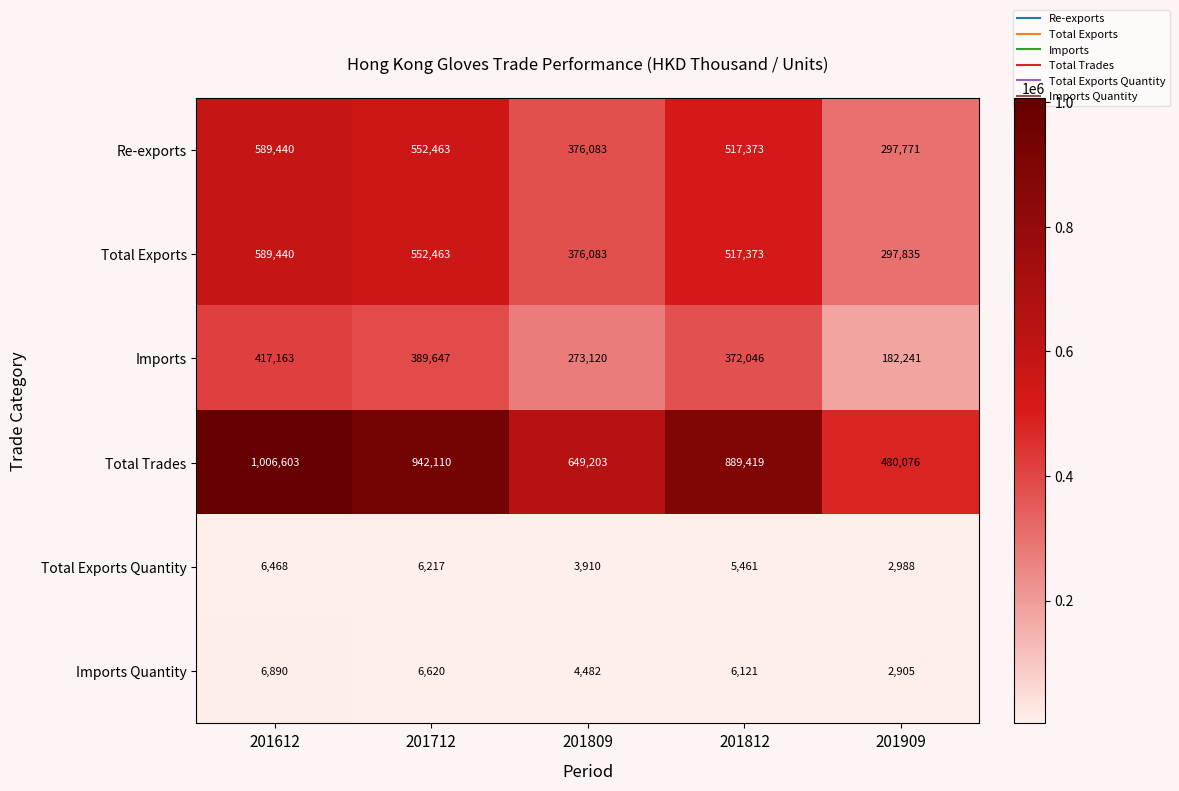

List the labels in order of Re-exports value, largest first.

201612, 201712, 201812, 201809, 201909